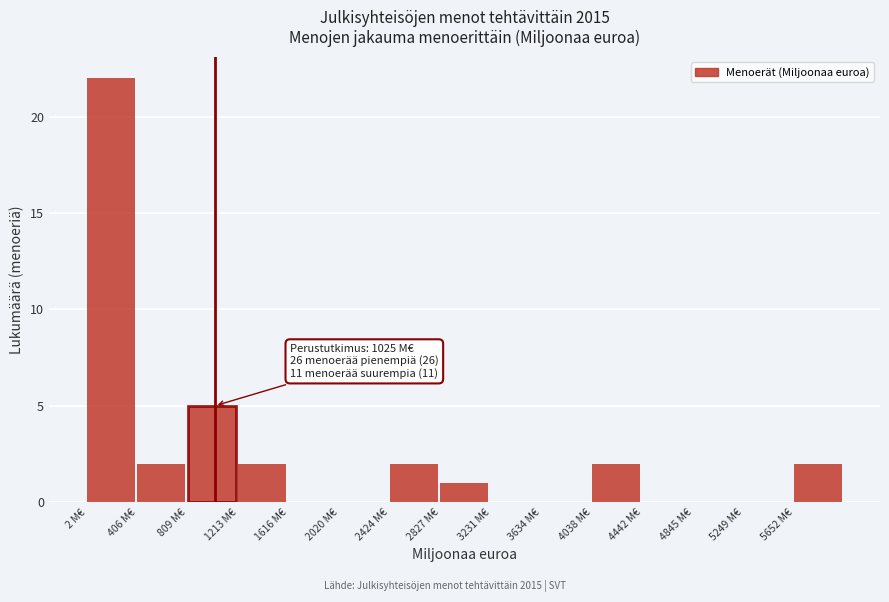

Over which range of the x-axis is the bar tallest?

0 to 400